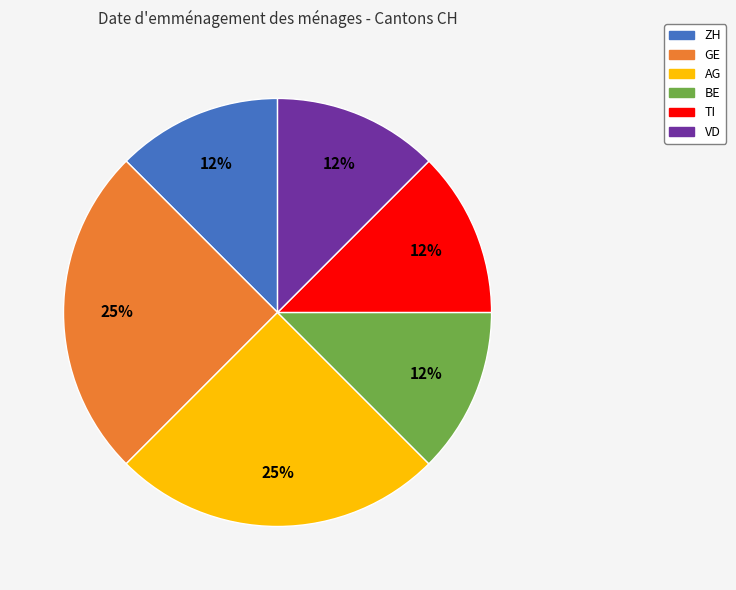

To the nearest percent, what is the average slice percentage?

17%